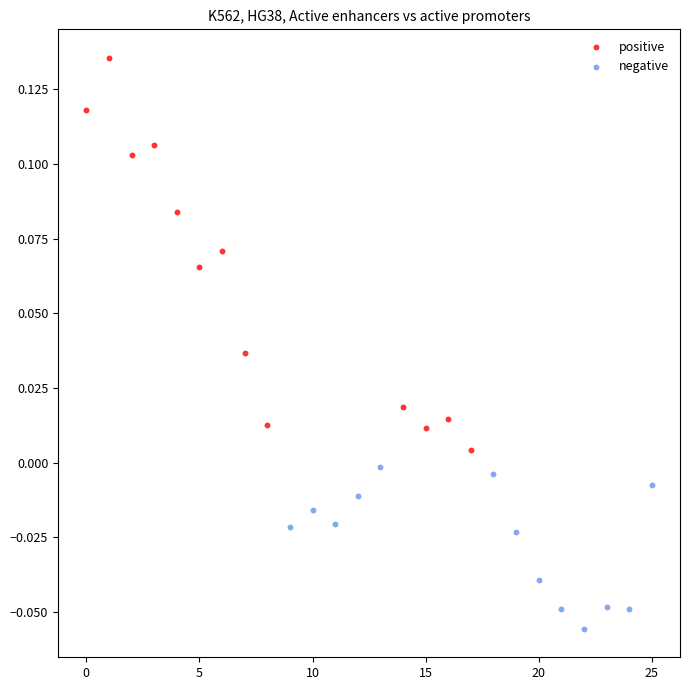

Which series has the largest Y range (max minus min)?

positive